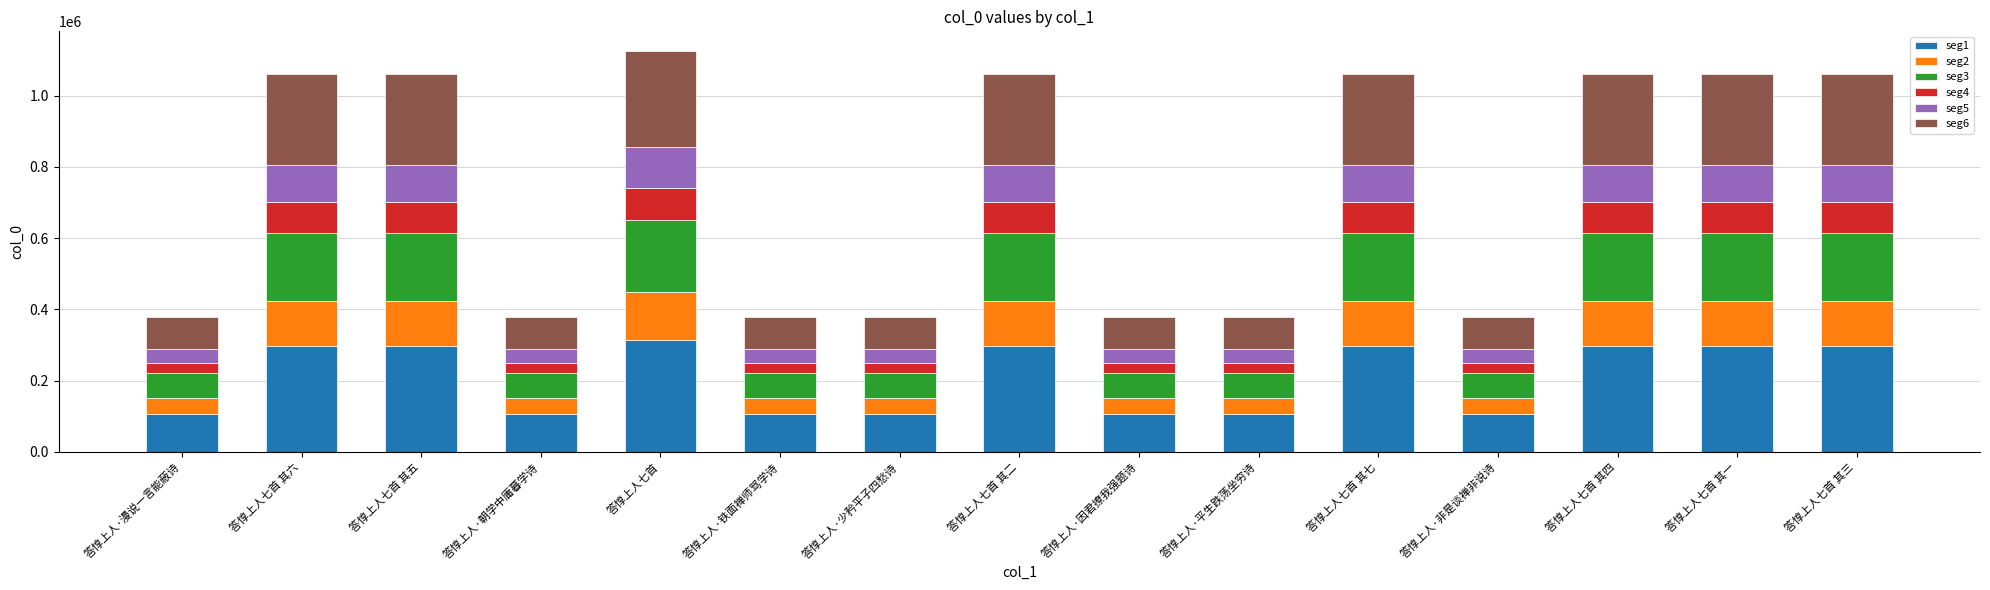

How many series are shown in this chart?

6